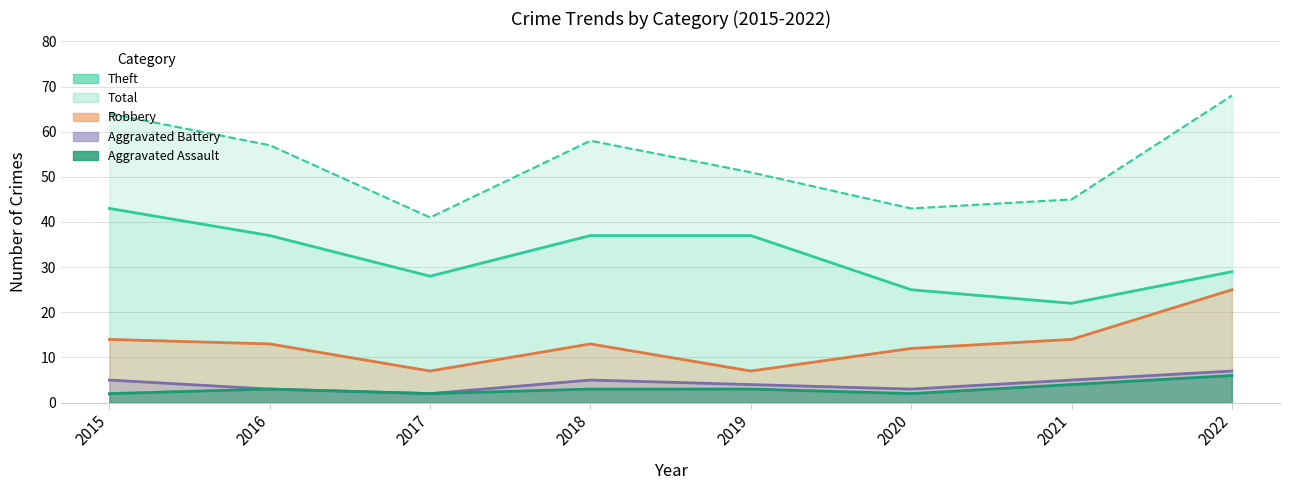

At which category does the data reach its first local valley?

2017